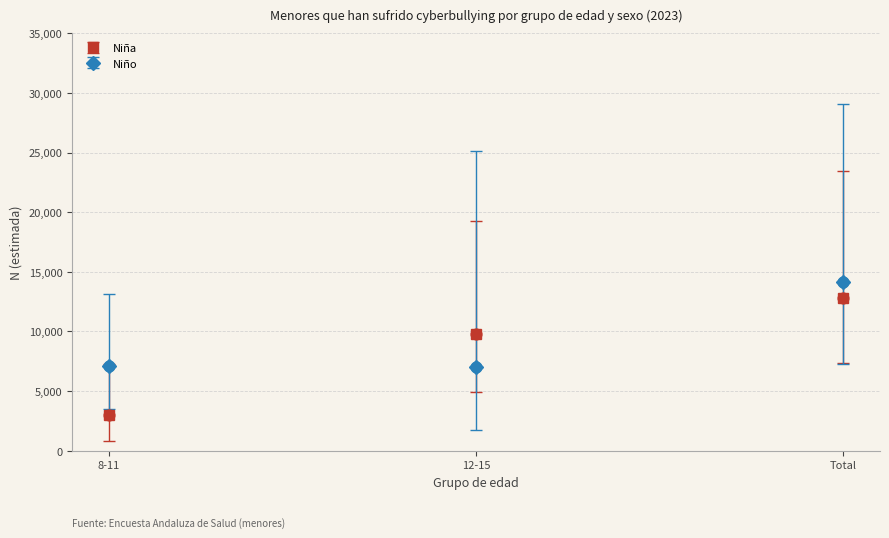

What are all the series names shown in the legend?

Niña, Niño